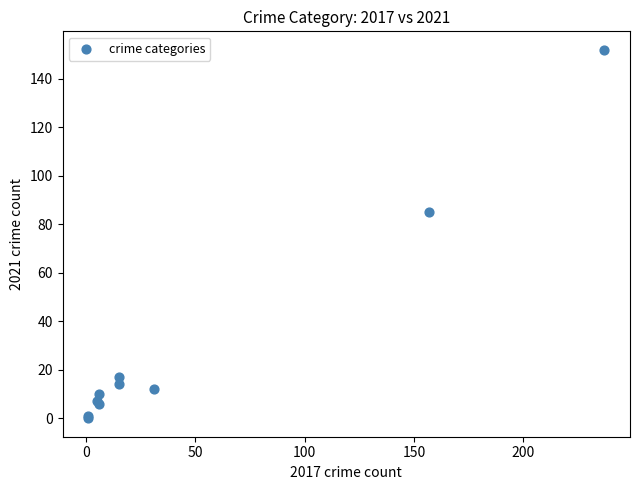

What Y value in the scatter plot is closest to 76?

85